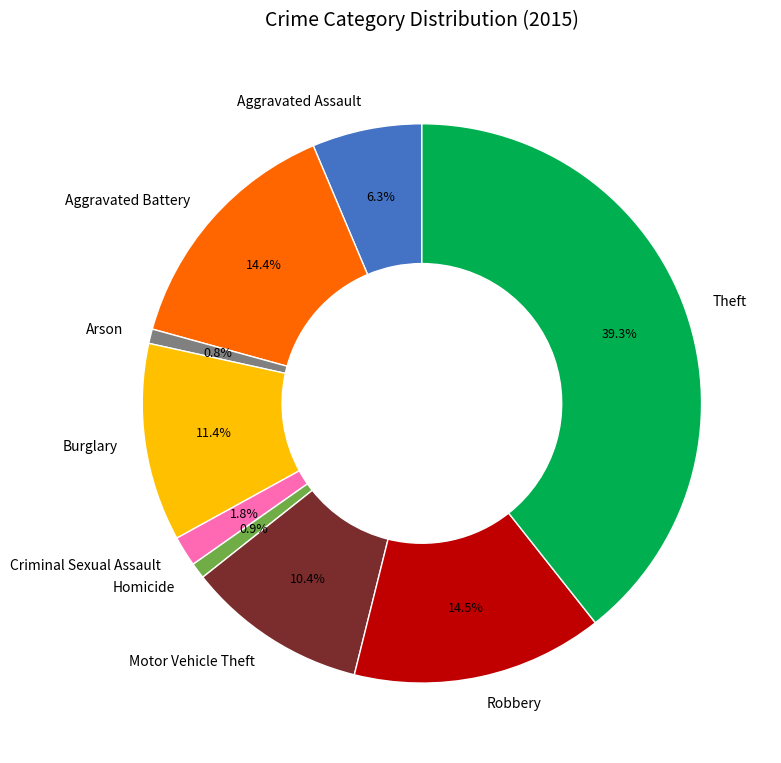

Between Theft and Aggravated Battery, which is larger?

Theft